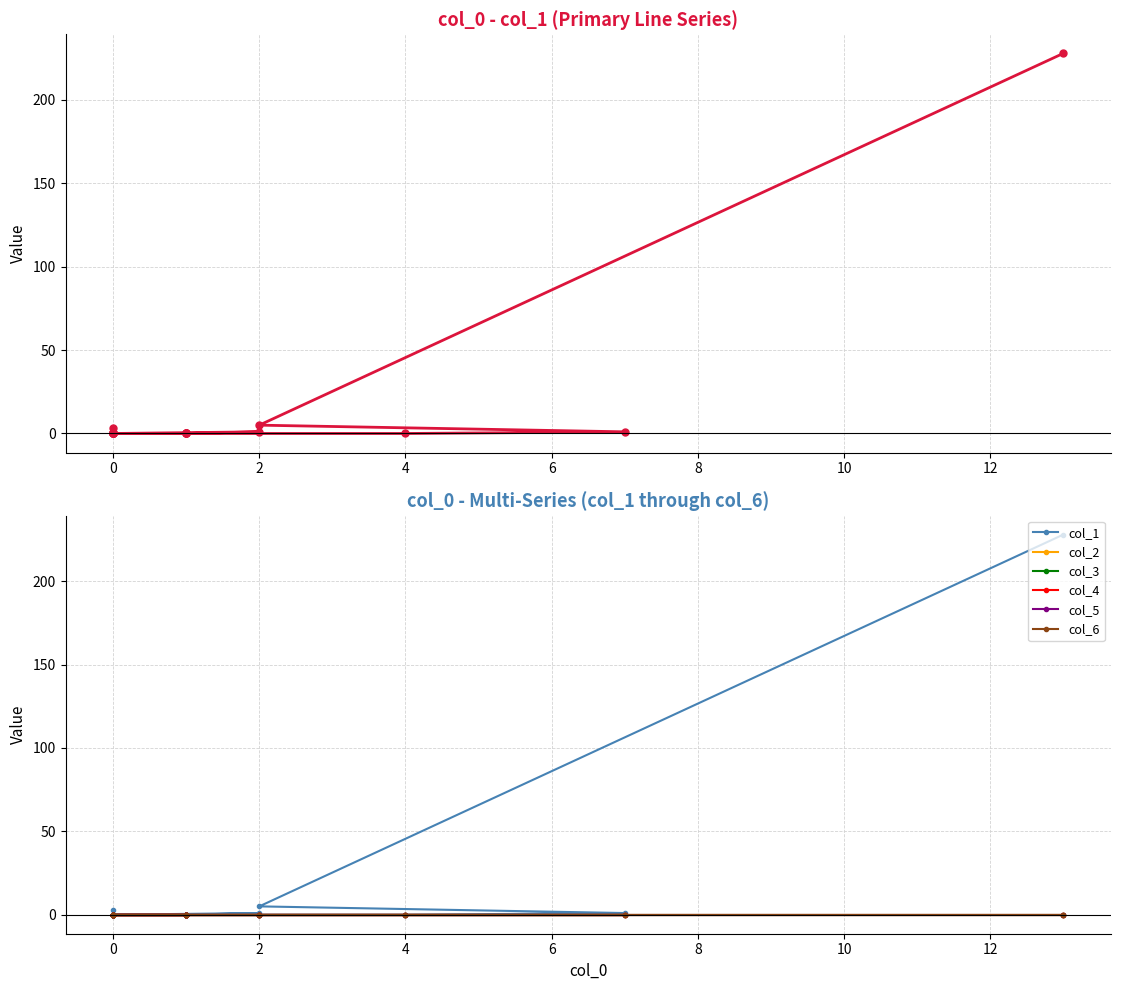

True or false: col_5 and col_3 intersect in this chart.

False